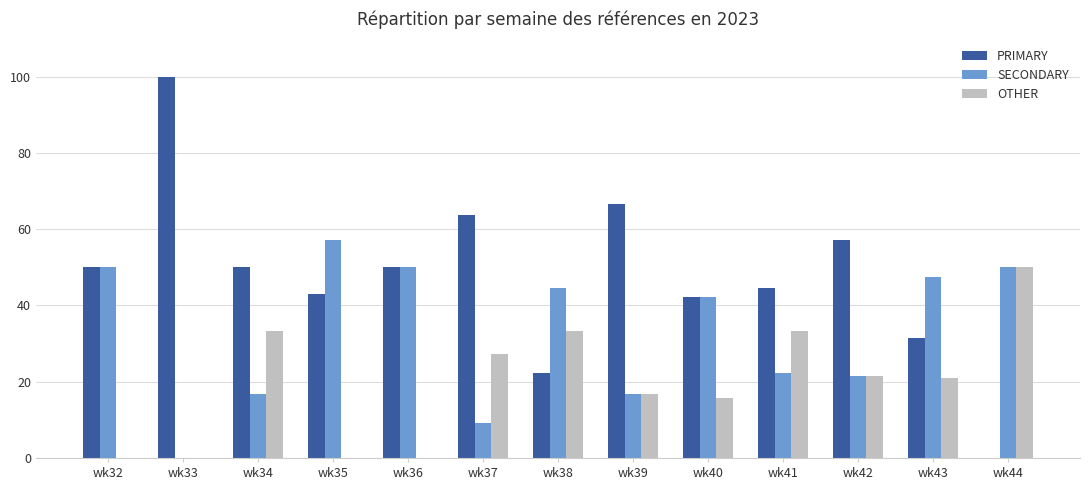

At which category does the chart reach its peak across all series?

wk33